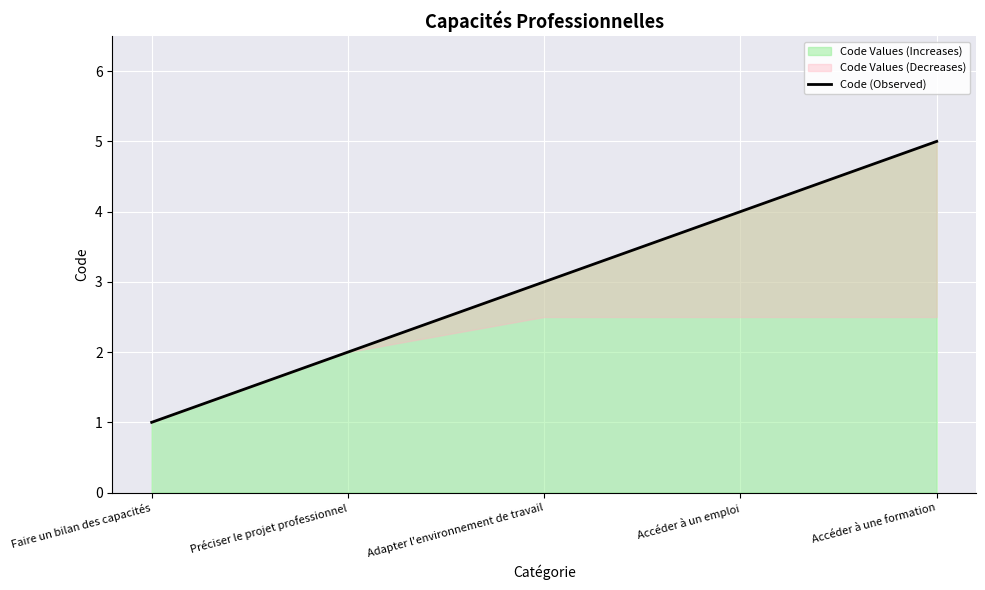

Reading right to left, transcribe all the data shown in this chart.

Accéder à une formation=5	Accéder à un emploi=4	Adapter l'environnement de travail=3	Préciser le projet professionnel=2	Faire un bilan des capacités=1